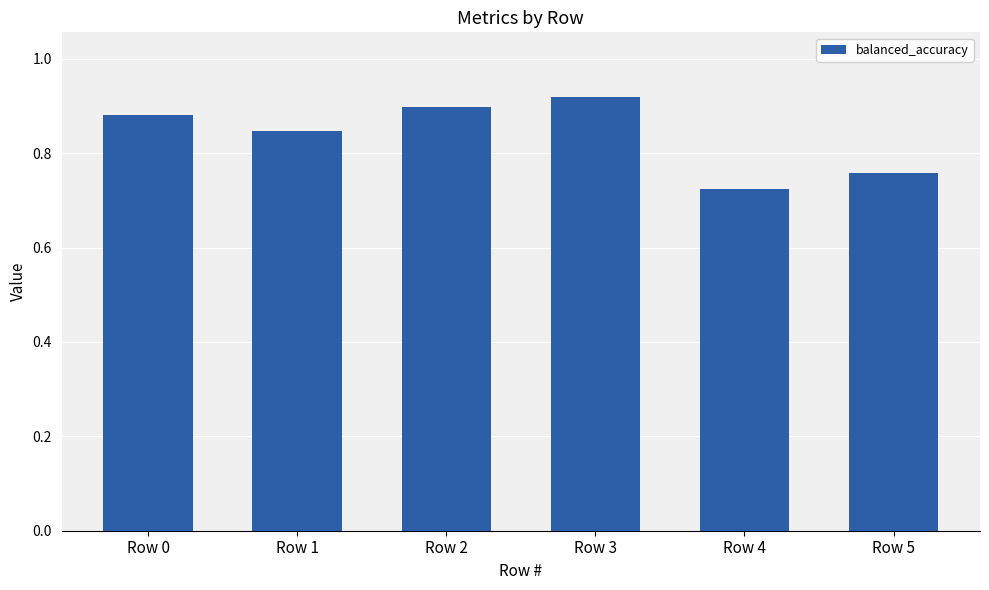

At which category does the chart reach its minimum across all series?

Row 4